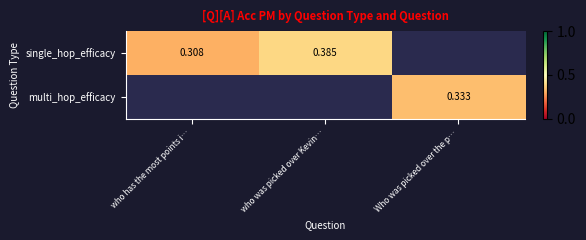

Is it true that single_hop_efficacy equals 0.4 at who was picked over Kevin…?

True